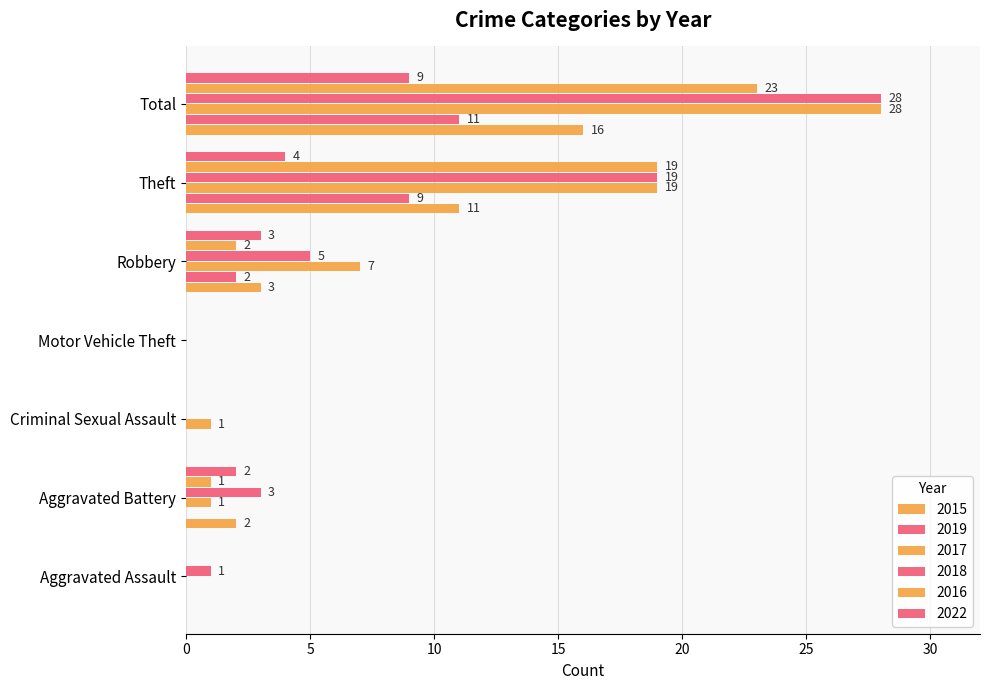

Reading right to left, list all the values displayed in this chart.

2015: 16	11	3	0	0	2	0
2019: 11	9	2	0	0	0	0
2017: 28	19	7	0	1	1	0
2018: 28	19	5	0	0	3	1
2016: 23	19	2	0	0	1	0
2022: 9	4	3	0	0	2	0